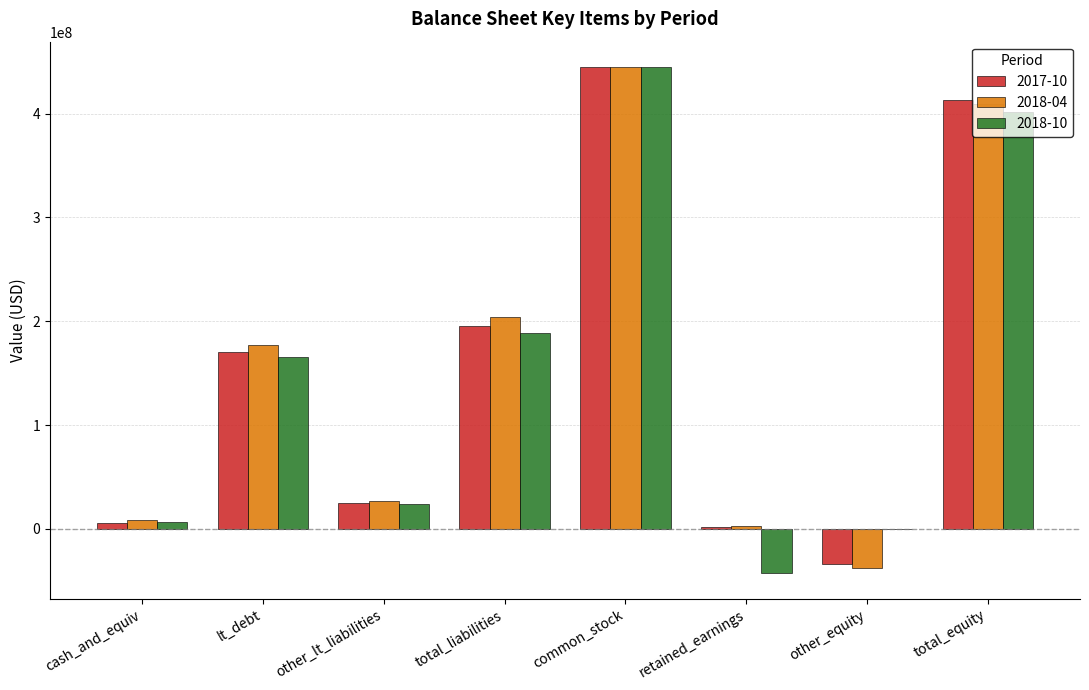

Is it true that 2018-10 equals 566849707 at total_equity?

False